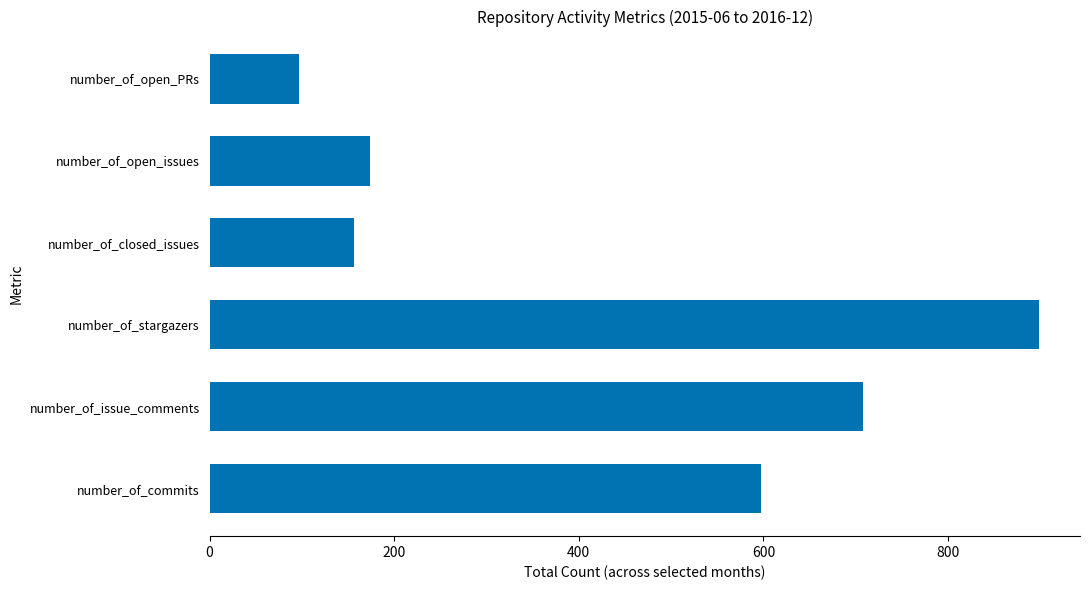

Rank the categories by value from lowest to highest.

number_of_open_PRs, number_of_closed_issues, number_of_open_issues, number_of_commits, number_of_issue_comments, number_of_stargazers